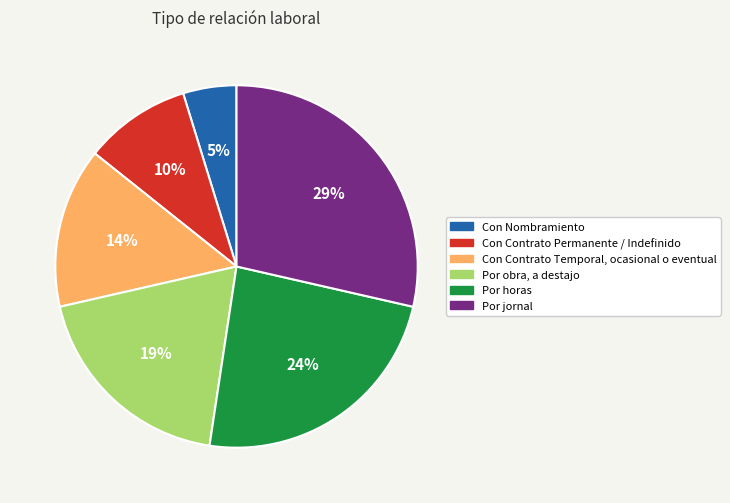

What is the smallest slice in the pie chart?

Con Nombramiento